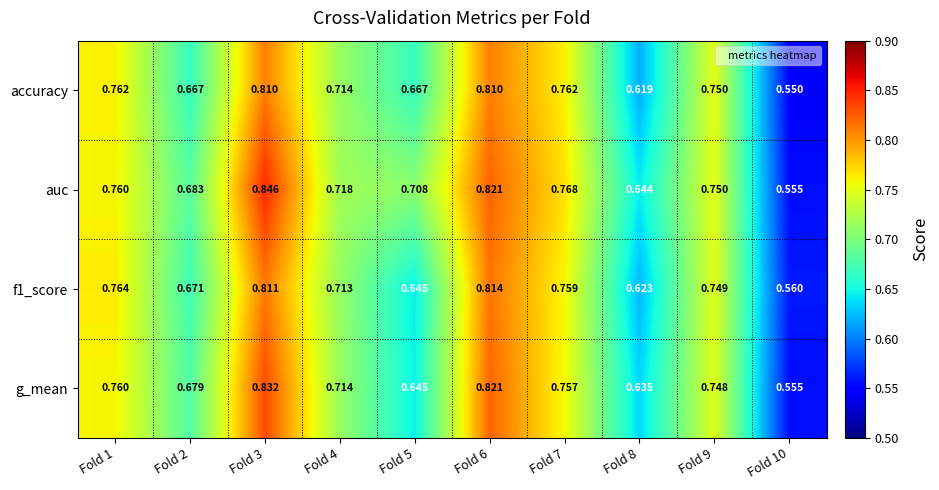

Which series has the largest total across all categories?

auc